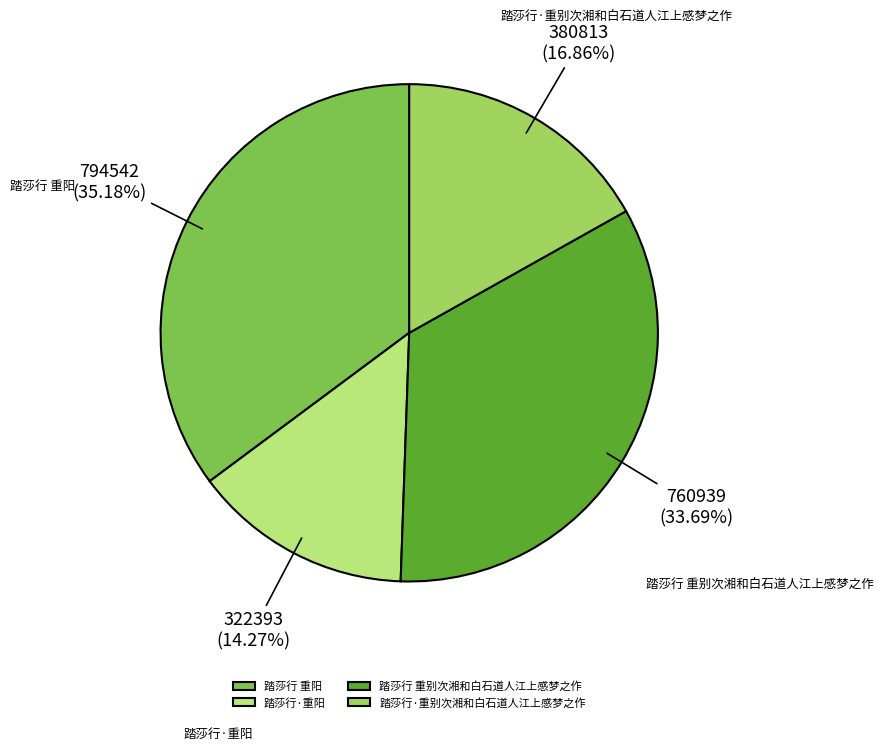

To the nearest percent, what percentage of the pie is 踏莎行·重别次湘和白石道人江上感梦之作?

17%